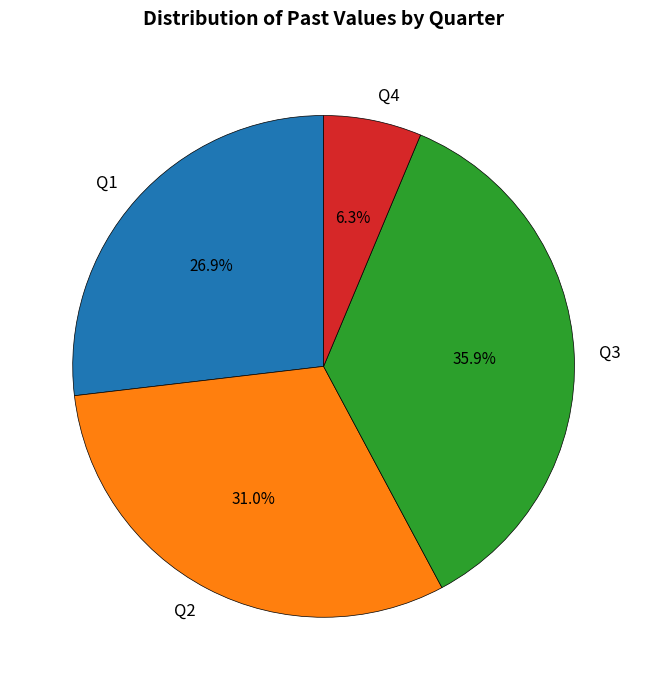

To the nearest percent, what is the average slice percentage?

25%